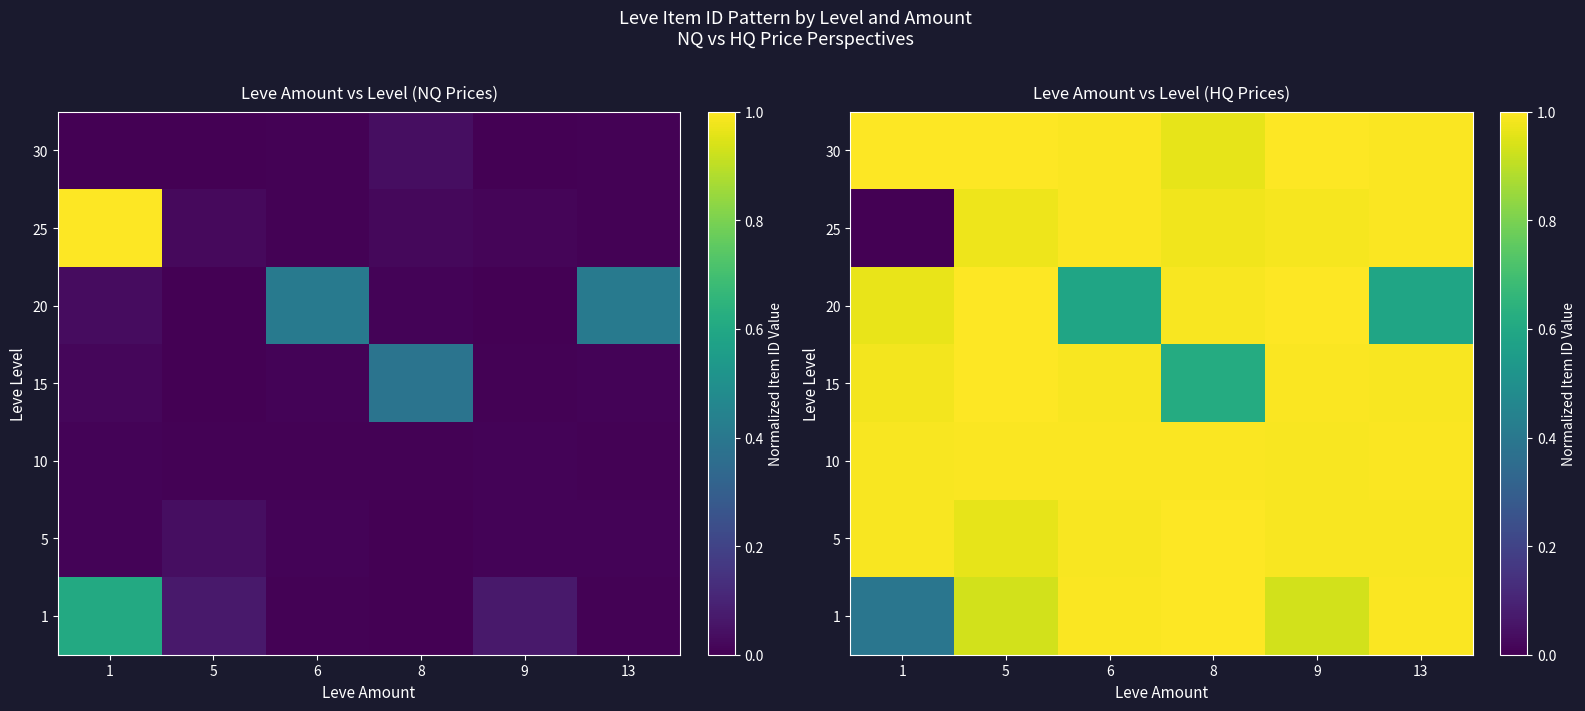

What is the sum of all 15 values?

5.6